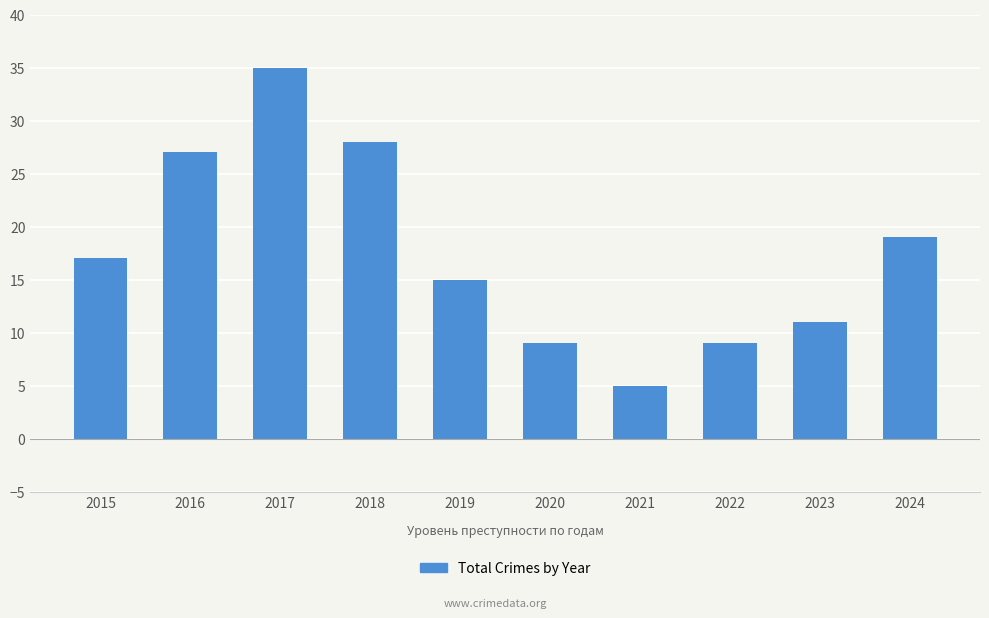

Reading left to right, transcribe all the data shown in this chart.

17	27	35	28	15	9	5	9	11	19